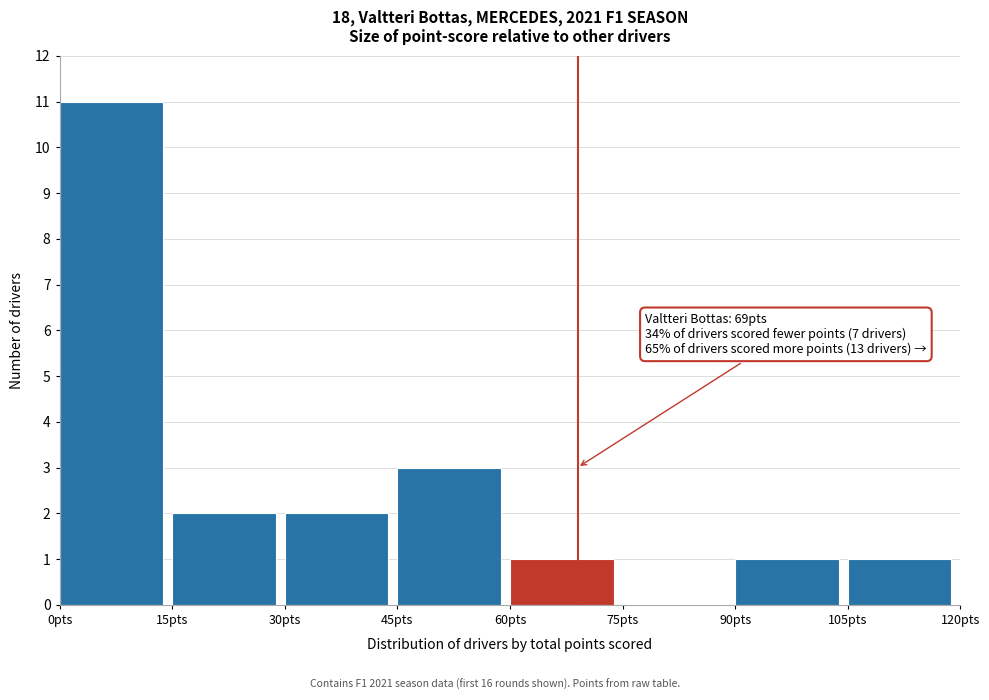

Over which range of the x-axis is the bar tallest?

0 to 15